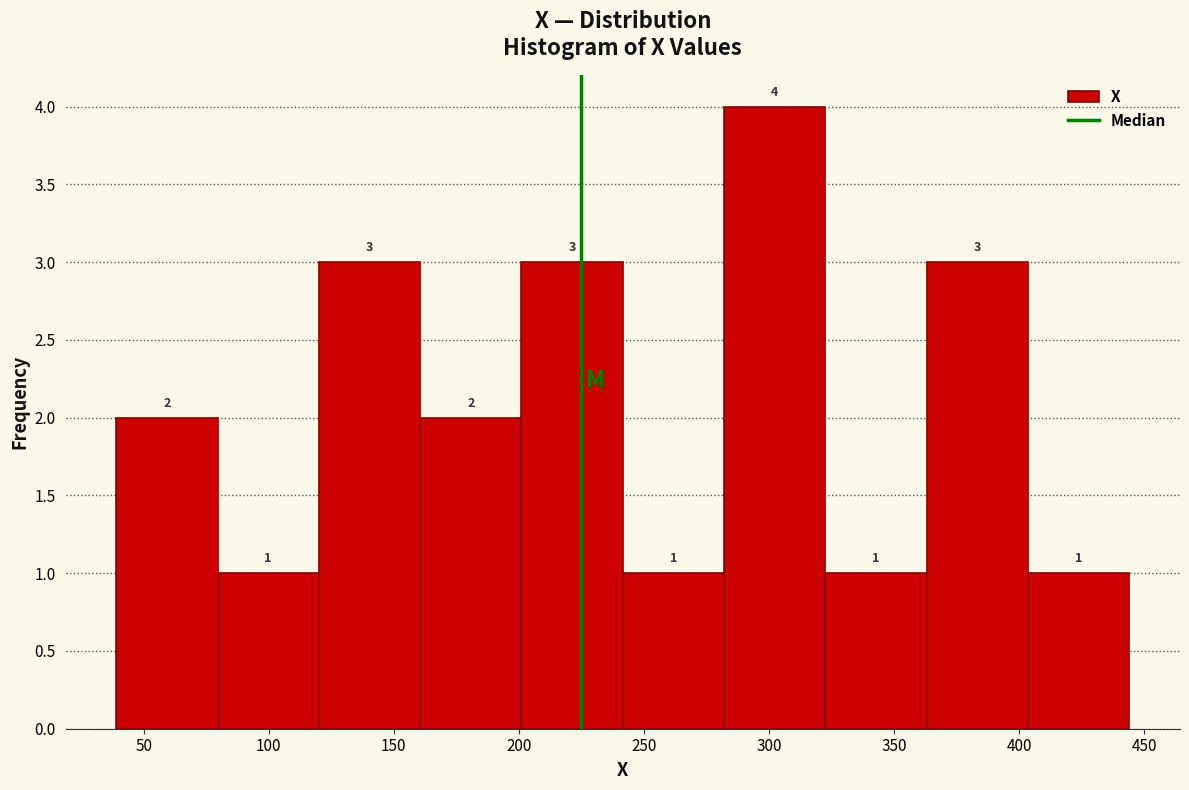

Reading left to right, list every bar in this chart as the range it spans on the x-axis followed by its height. The bar edges are not printed on the chart, so give them approximately, as read against the axis.

39.0 to 79.5: 2
79.5 to 120.0: 1
120.0 to 160.5: 3
160.5 to 201.0: 2
201.0 to 241.5: 3
241.5 to 282.0: 1
282.0 to 322.5: 4
322.5 to 363.0: 1
363.0 to 403.5: 3
403.5 to 444.0: 1